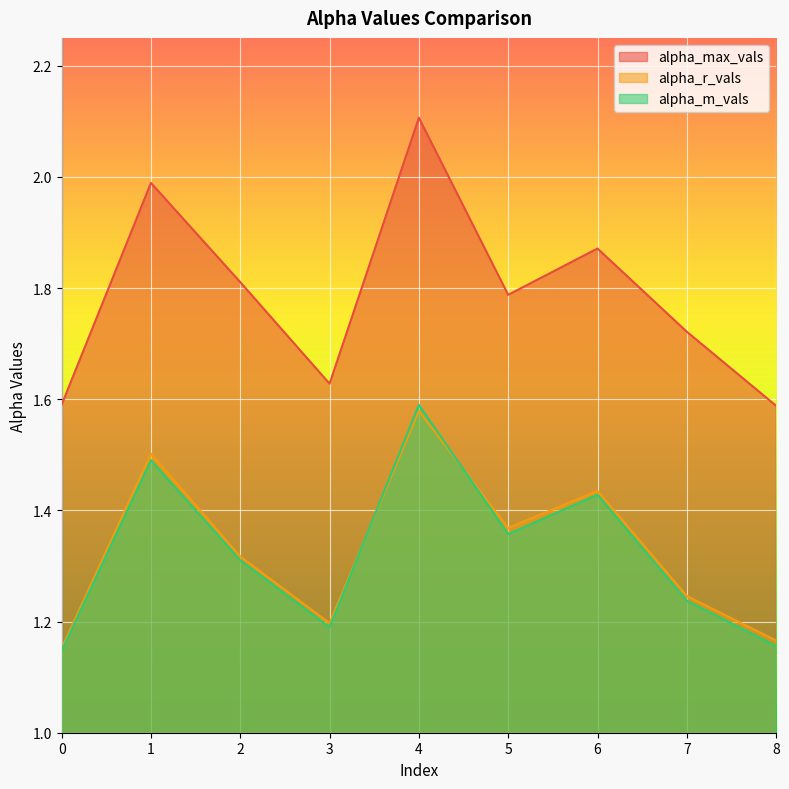

Which series has the largest total across all categories?

alpha_max_vals